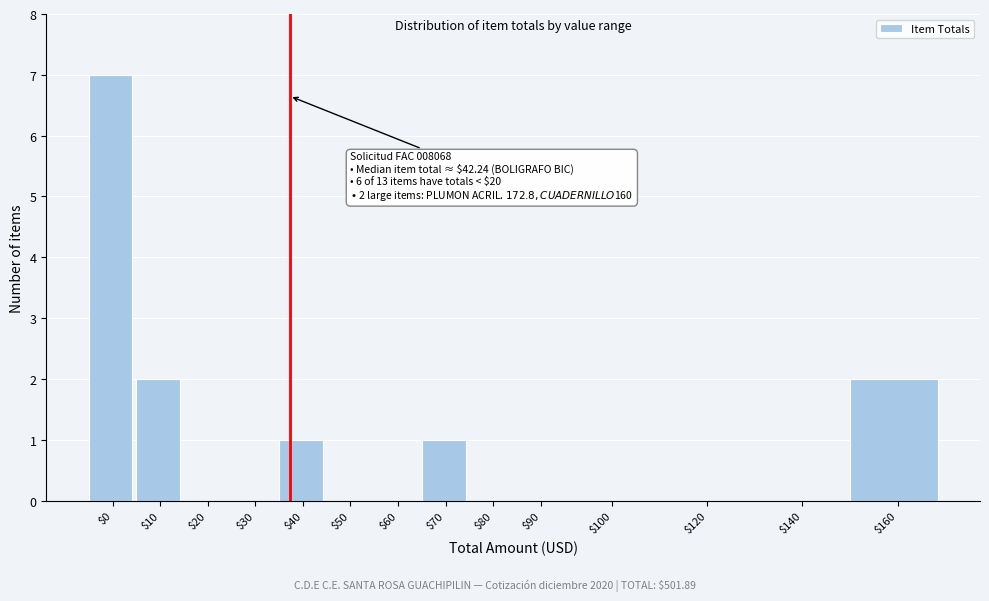

The value at $20 is 0. True or false?

True